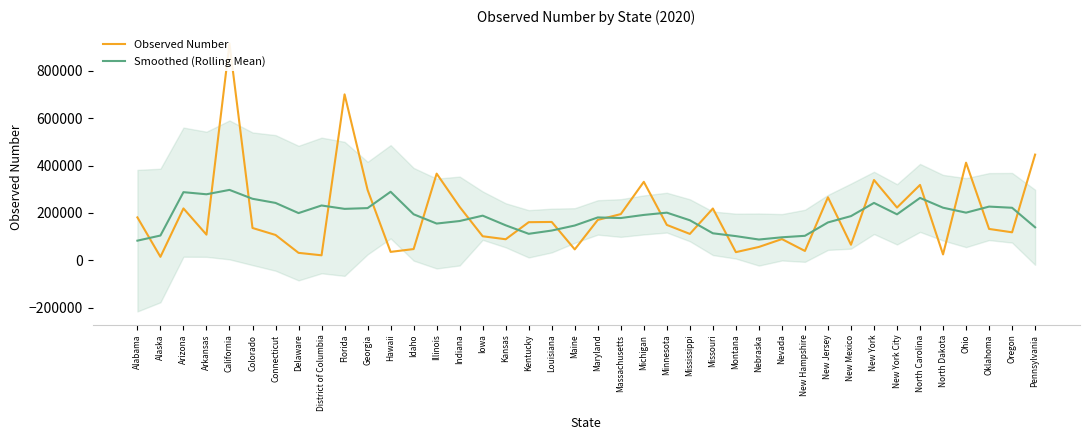

In Smoothed (Rolling Mean), how many points are lower than both neighbors (excluding endpoints)?

9